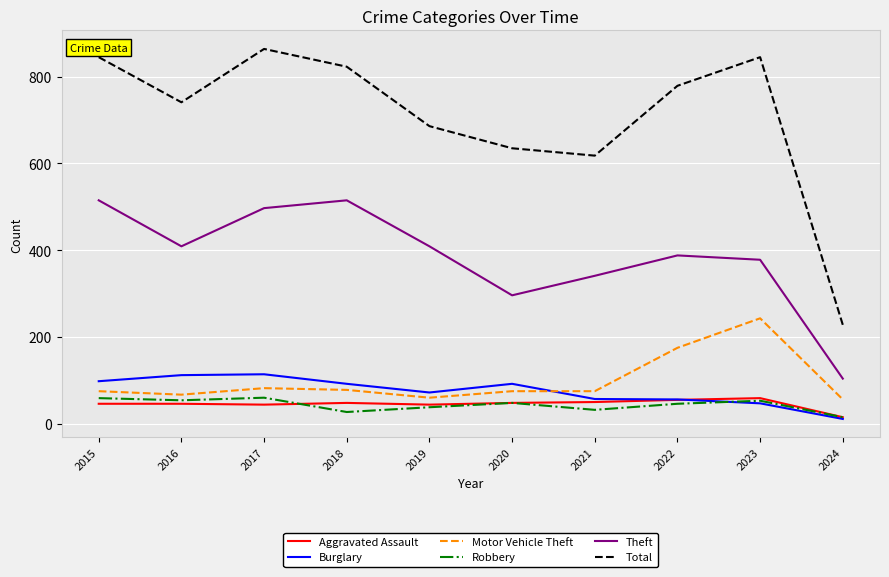

True or false: Theft has a value of 341 at 2021.

True